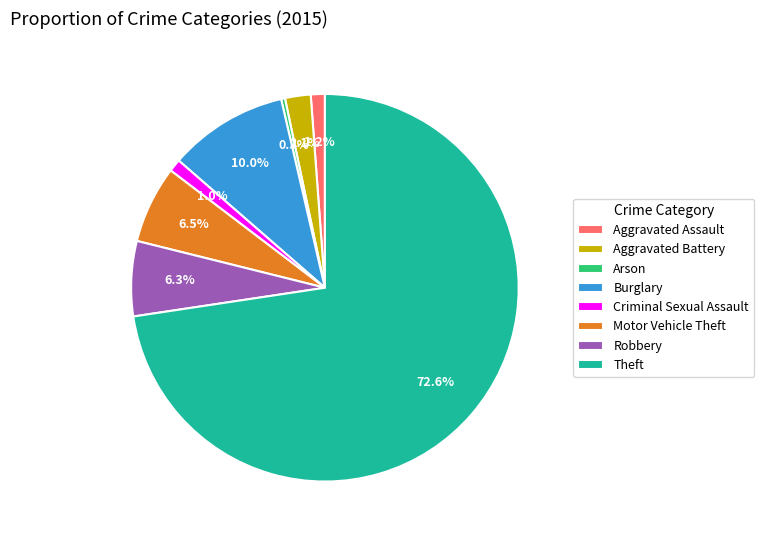

What portion of the pie excludes Aggravated Assault?

98.8%